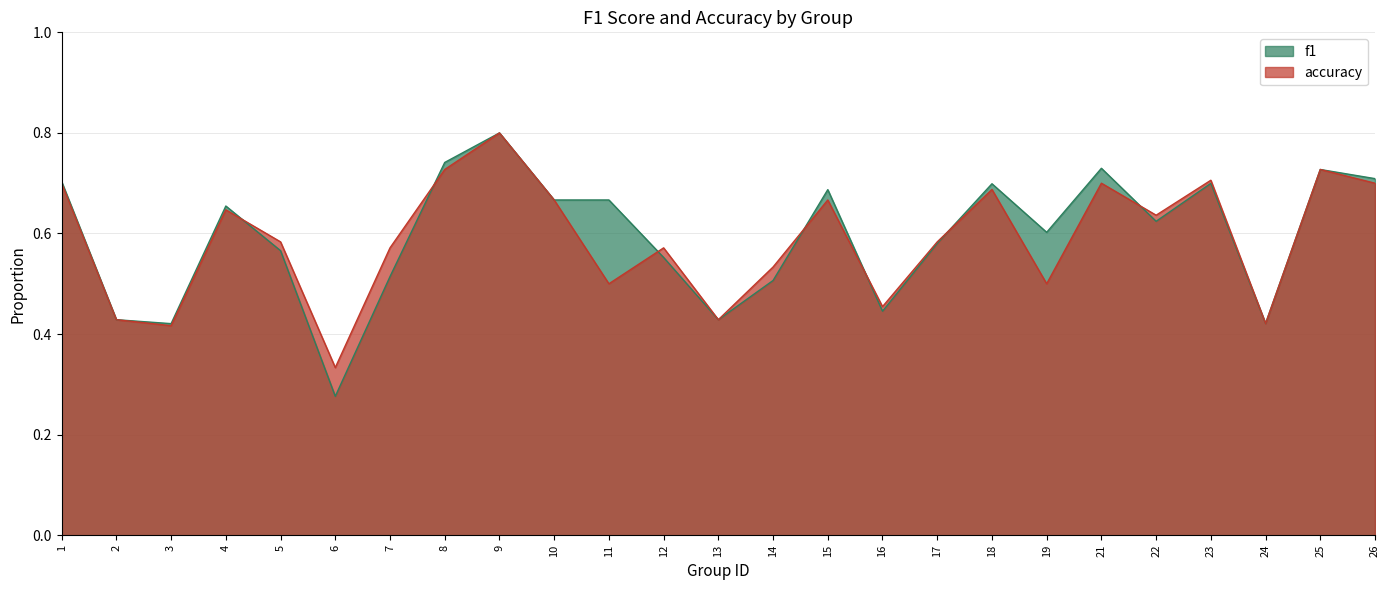

Reading right to left, transcribe all the data shown in this chart.

f1: 26=0.7	25=0.7	24=0.4	23=0.7	22=0.6	21=0.7	19=0.6	18=0.7	17=0.6	16=0.4	15=0.7	14=0.5	13=0.4	12=0.6	11=0.7	10=0.7	9=0.8	8=0.7	7=0.5	6=0.3	5=0.6	4=0.7	3=0.4	2=0.4	1=0.7
accuracy: 26=0.7	25=0.7	24=0.4	23=0.7	22=0.6	21=0.7	19=0.5	18=0.7	17=0.6	16=0.5	15=0.7	14=0.5	13=0.4	12=0.6	11=0.5	10=0.7	9=0.8	8=0.7	7=0.6	6=0.3	5=0.6	4=0.6	3=0.4	2=0.4	1=0.7